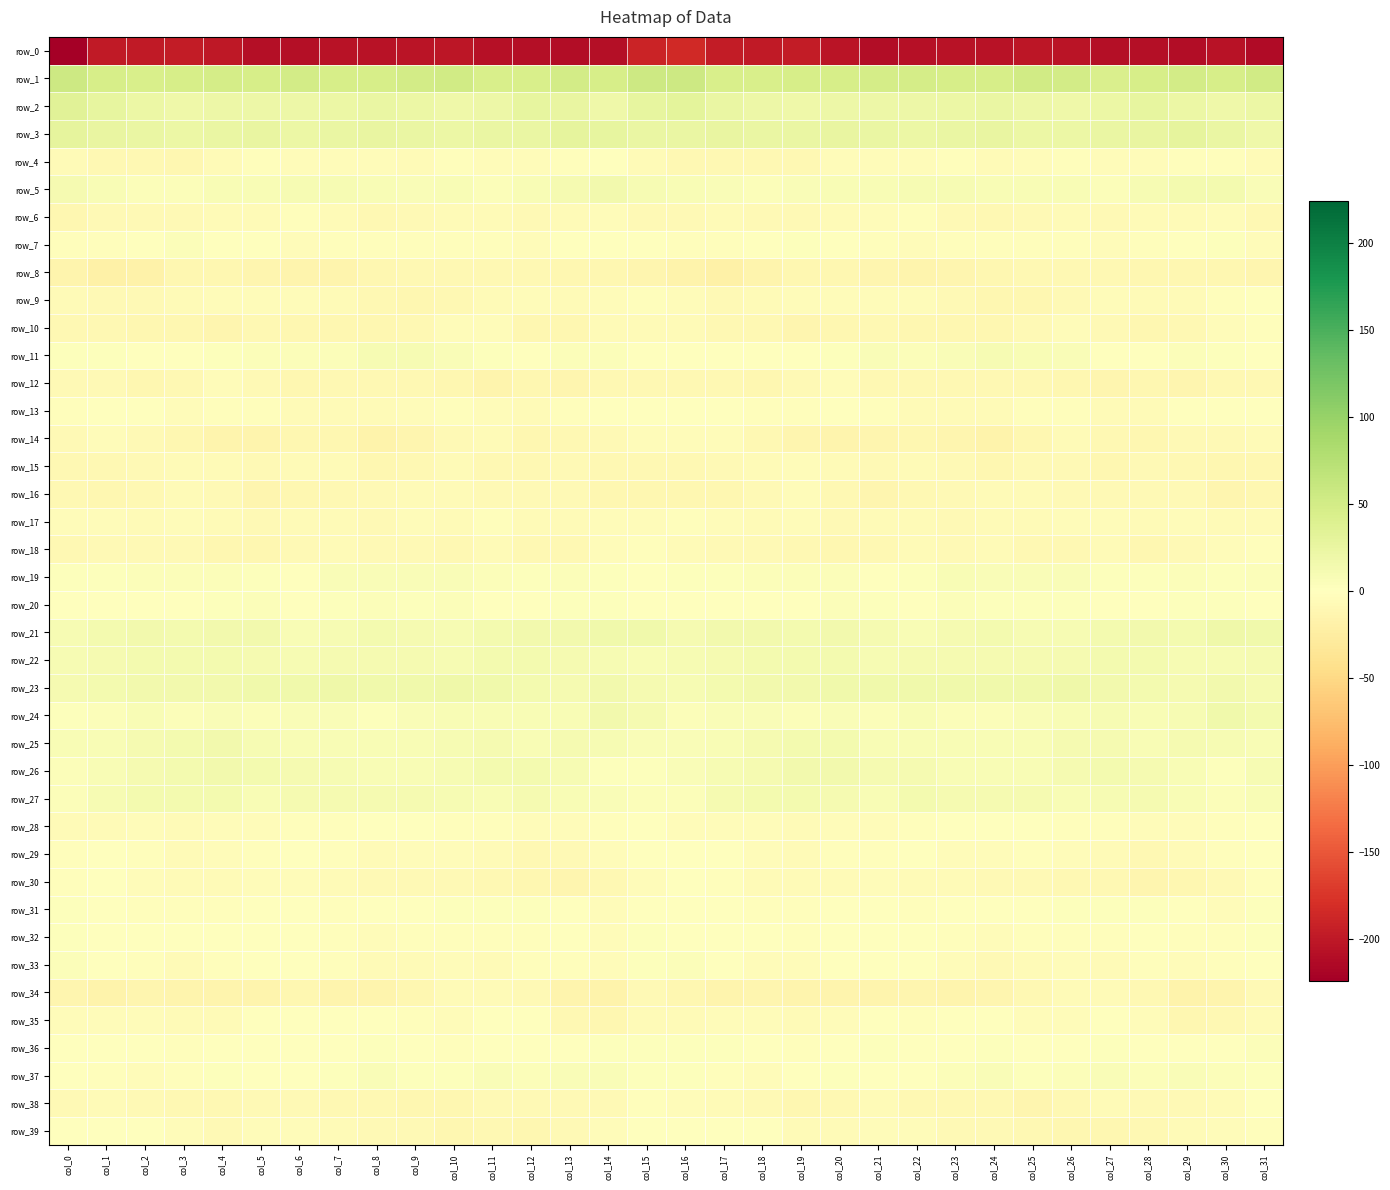

Which label corresponds to the largest value in the chart?

col_16